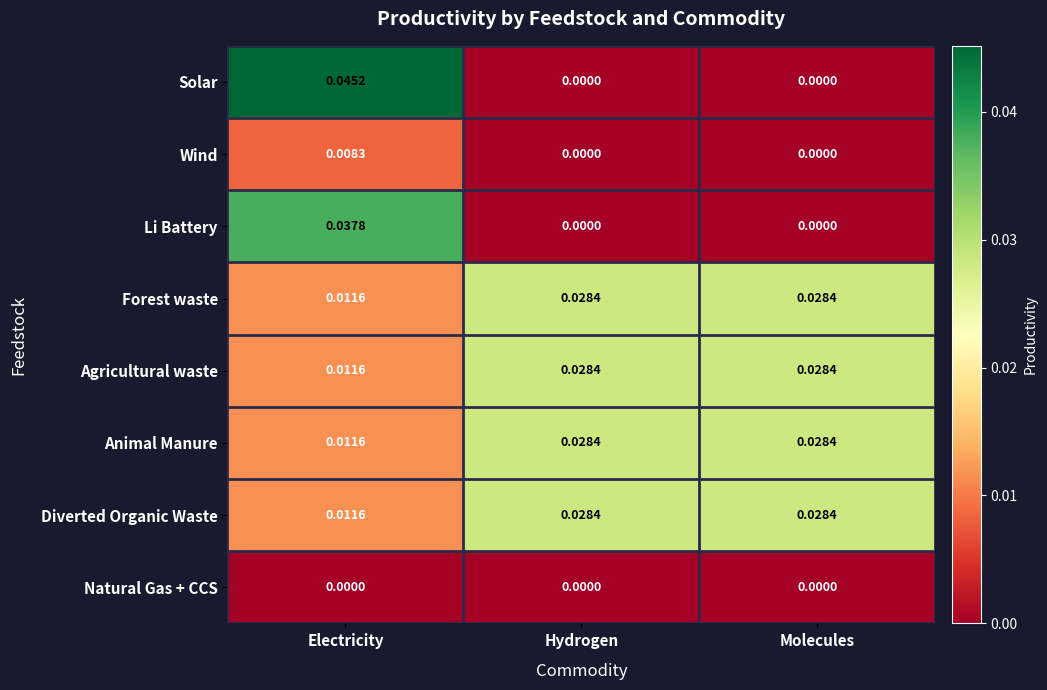

Is the value of Animal Manure at Molecules greater than the value of Natural Gas + CCS at Hydrogen?

Yes